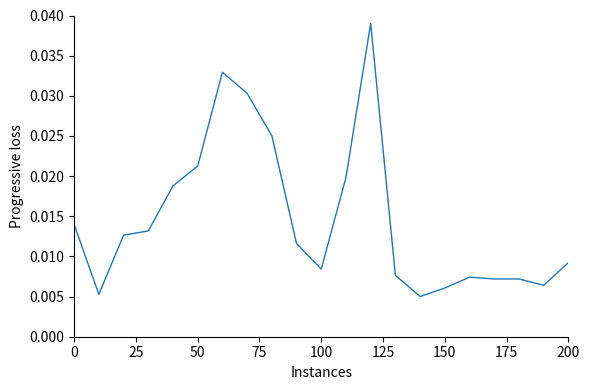

How many points are lower than both their immediate neighbors (excluding endpoints)?

4